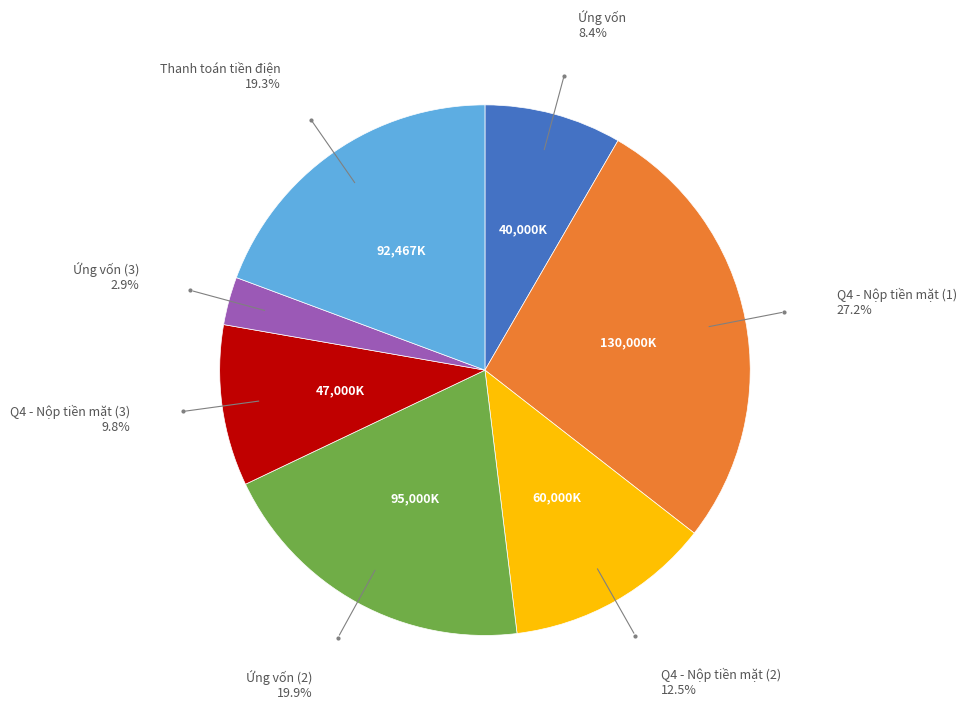

Is there a majority slice in this chart?

No